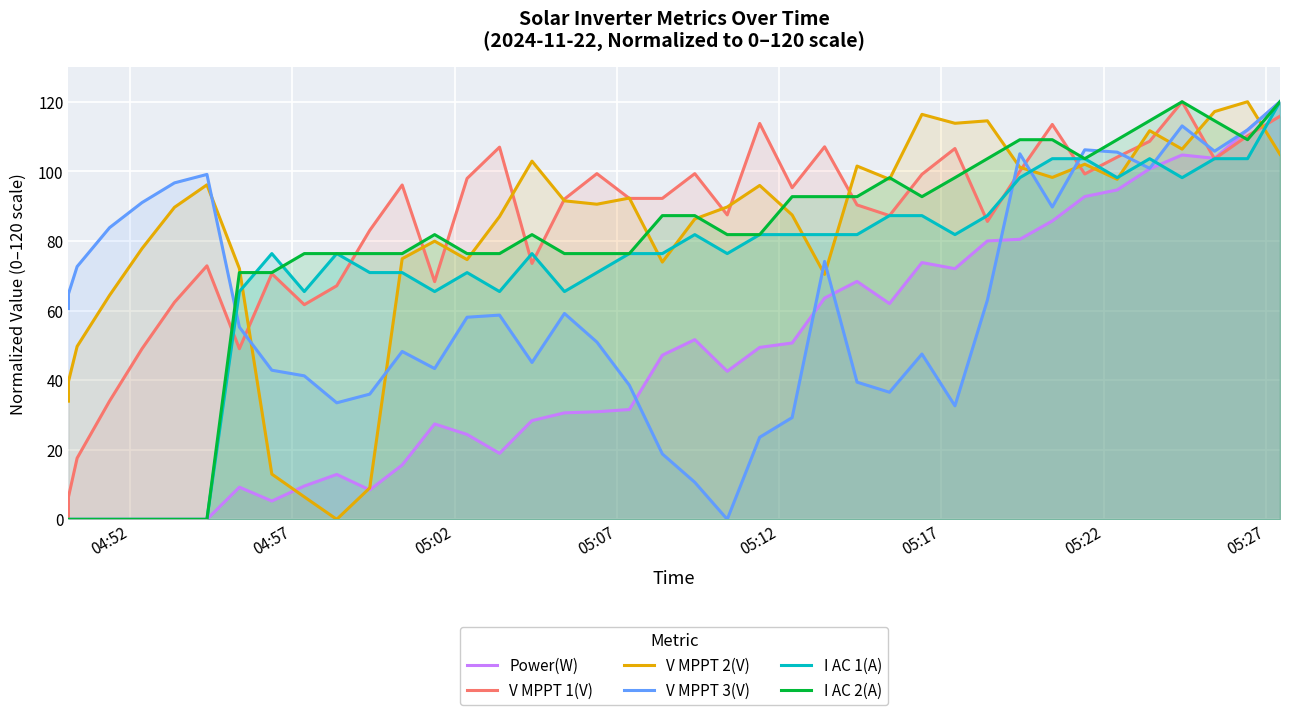

In V MPPT 2(V), how many points are lower than both neighbors (excluding endpoints)?

10